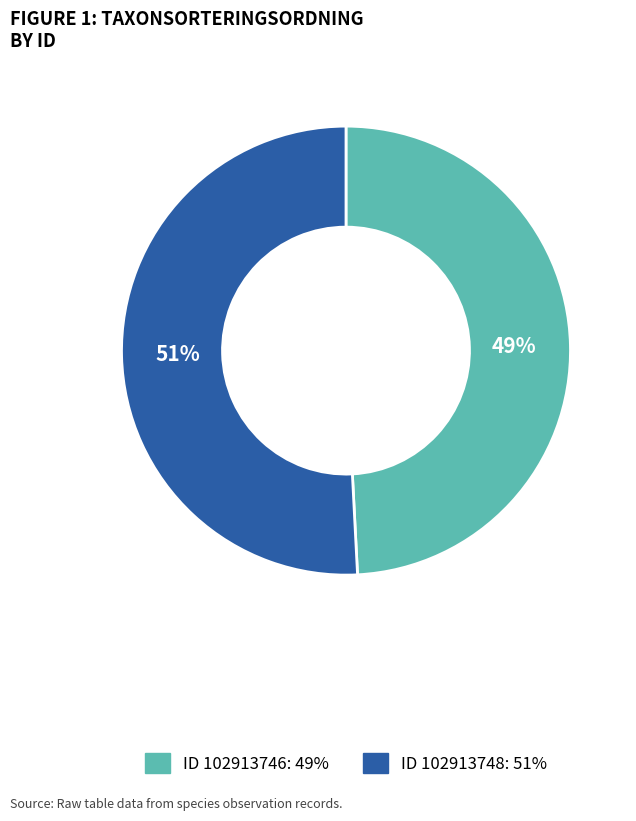

Is there any slice that represents more than half of the pie?

Yes